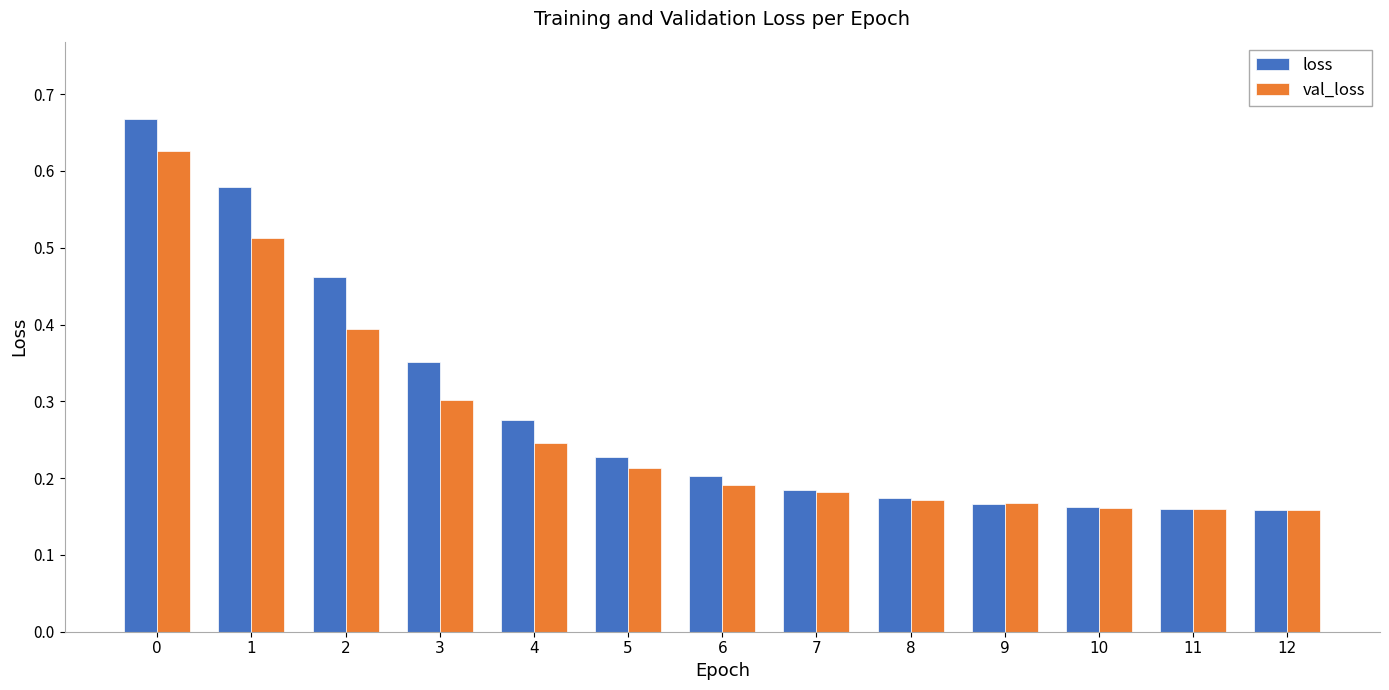

At 5, list the series in order from smallest to largest.

val_loss, loss